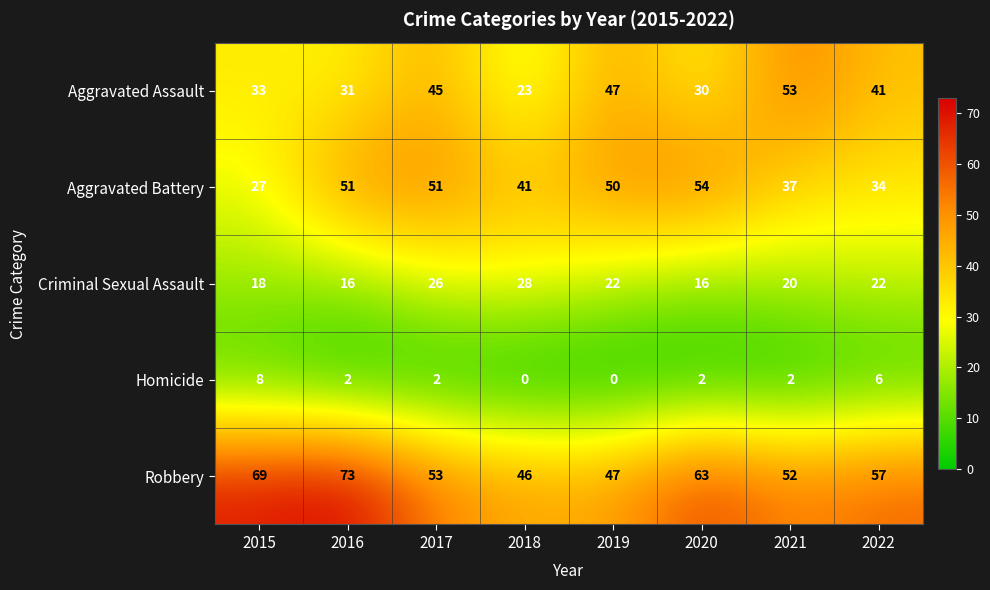

At how many categories does at least one series exceed 22?

8